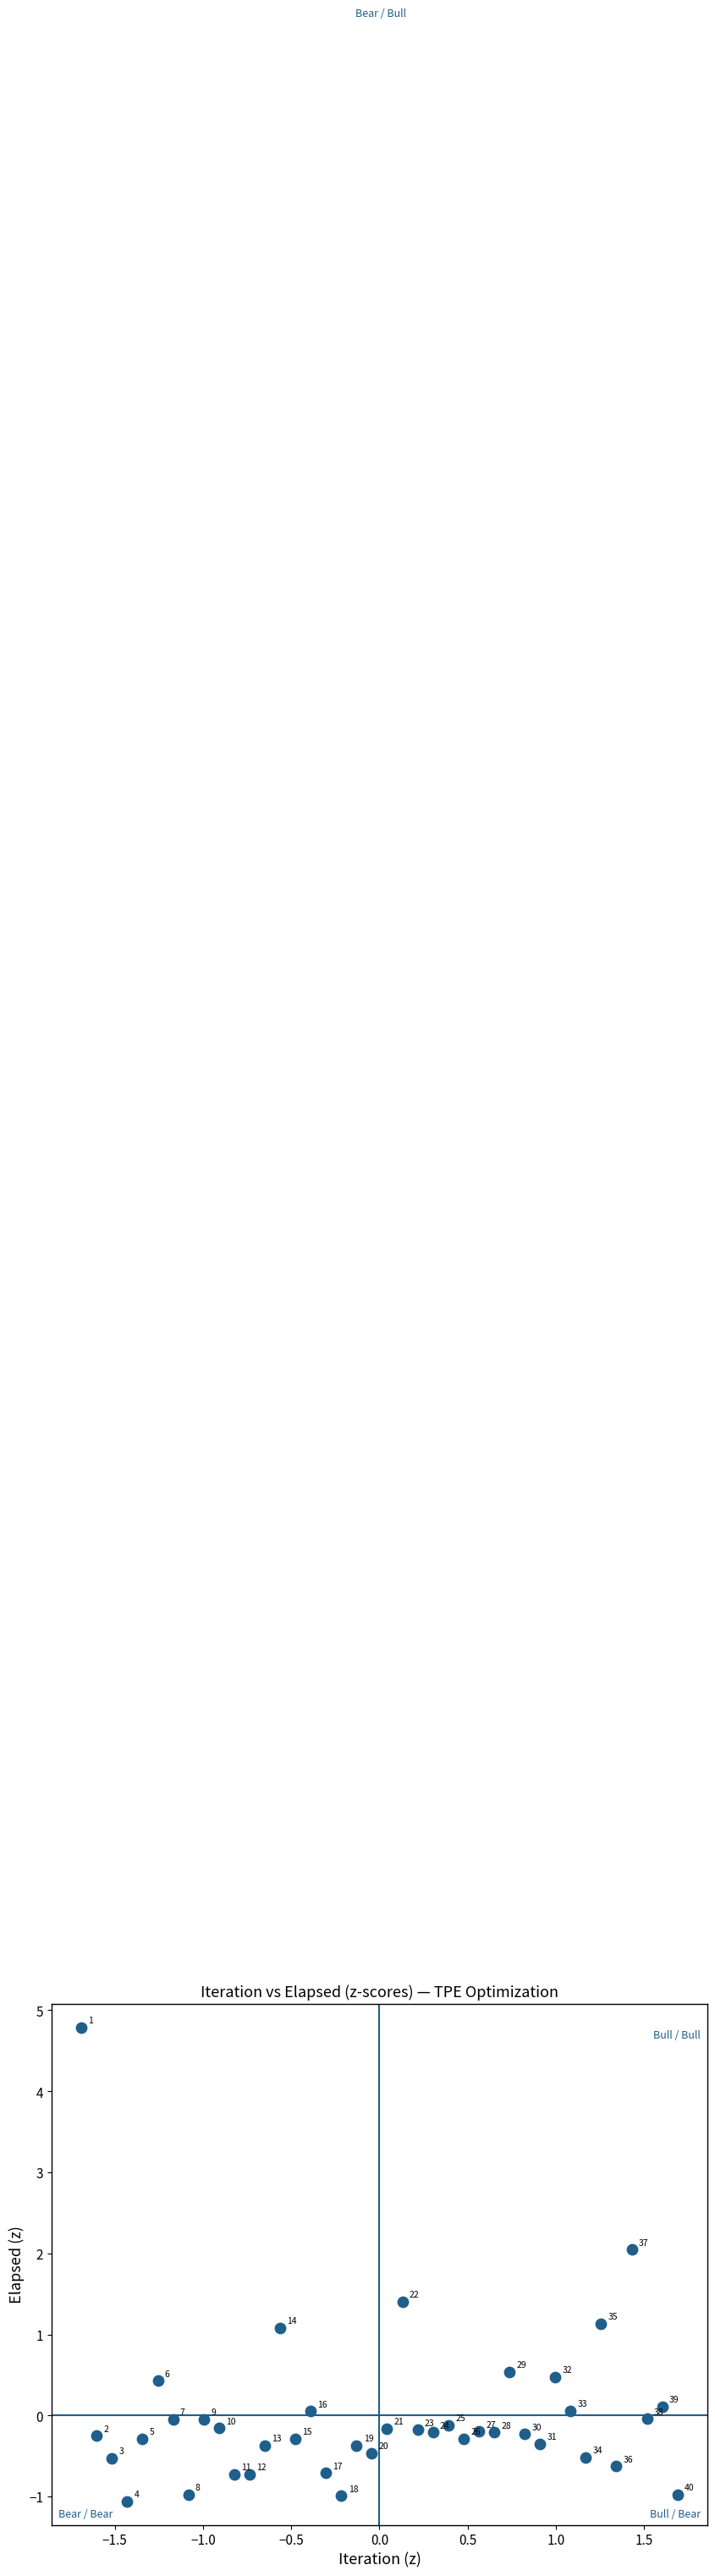

What is the range of X values (max minus min)?

3.4